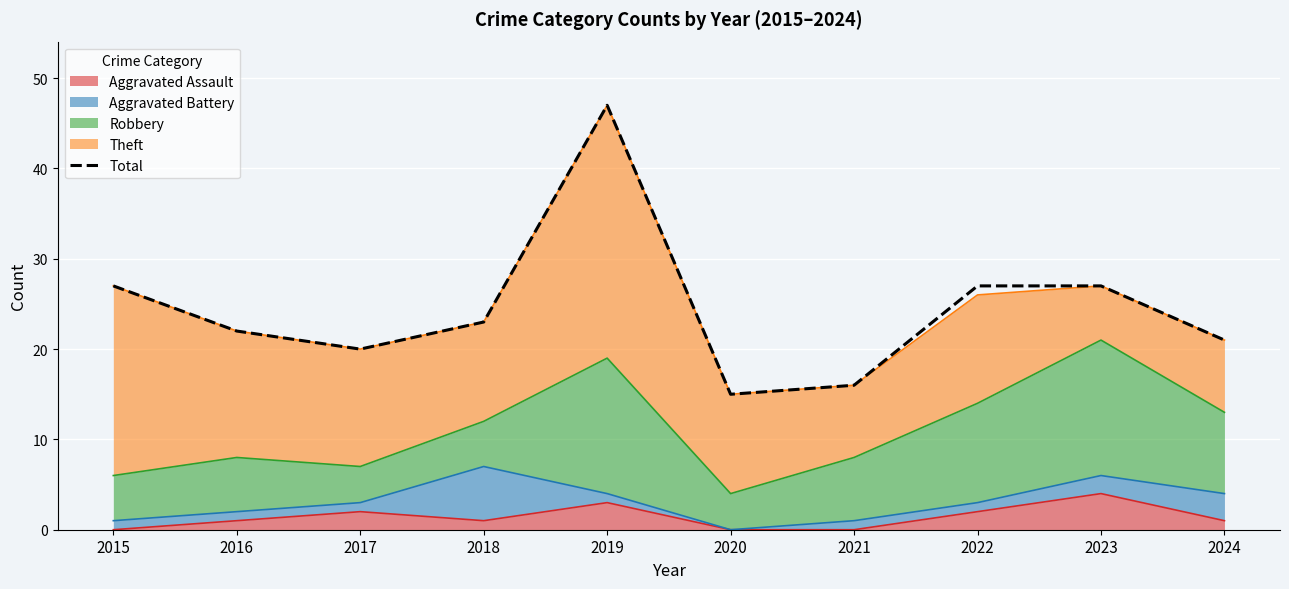

What is the difference between the maximum and minimum values?

32